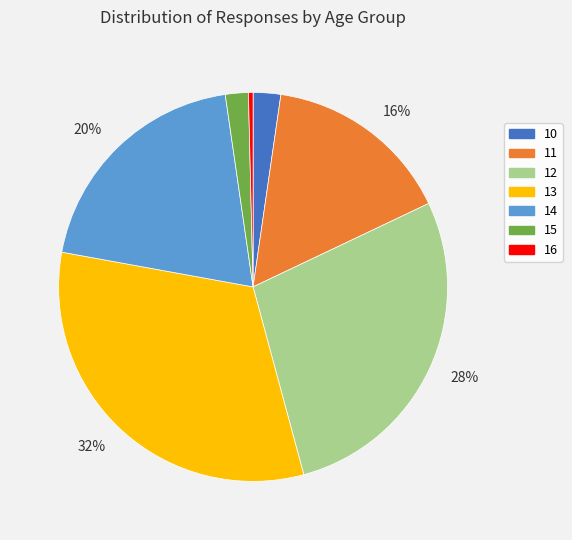

Does any single category account for the majority?

No